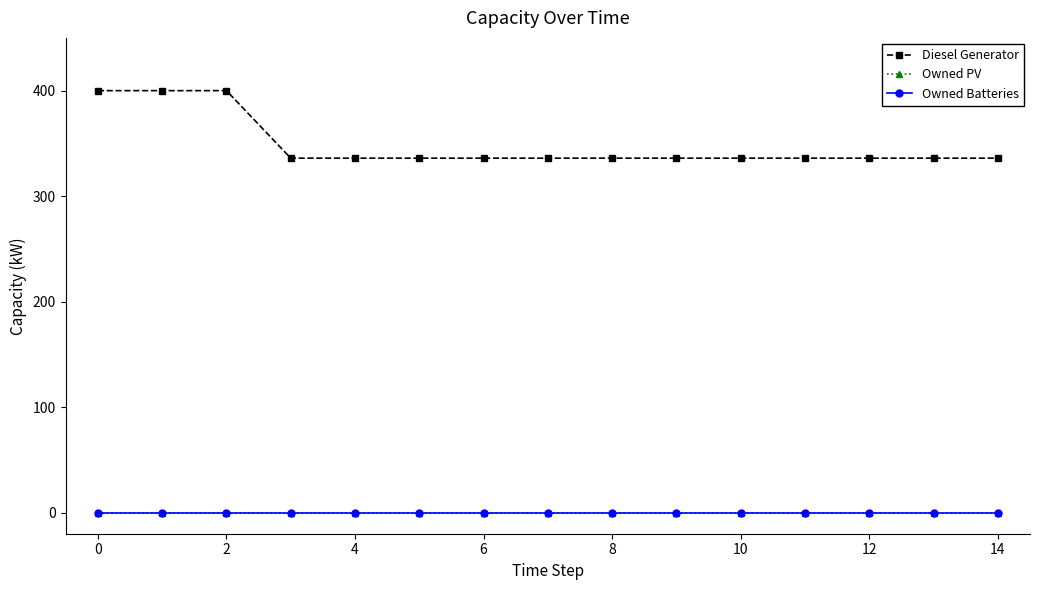

Does the chart have visible grid lines?

No